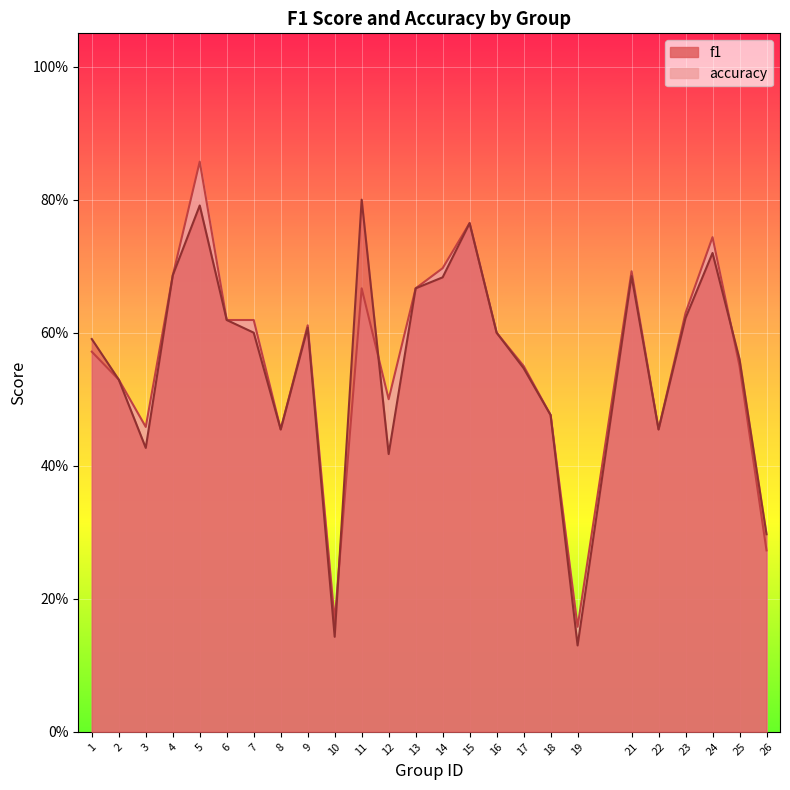

How many intersections are there between accuracy and f1?

5